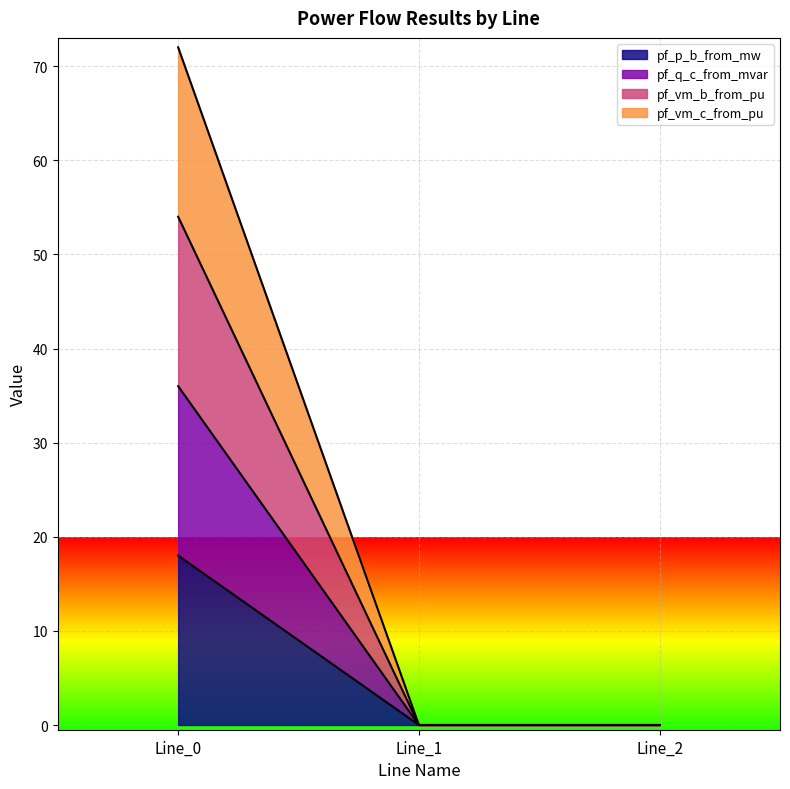

How many series are shown in this chart?

4